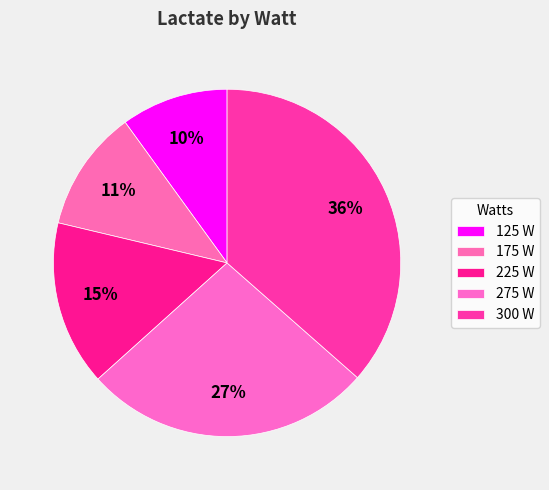

How many segments does this pie chart have?

5